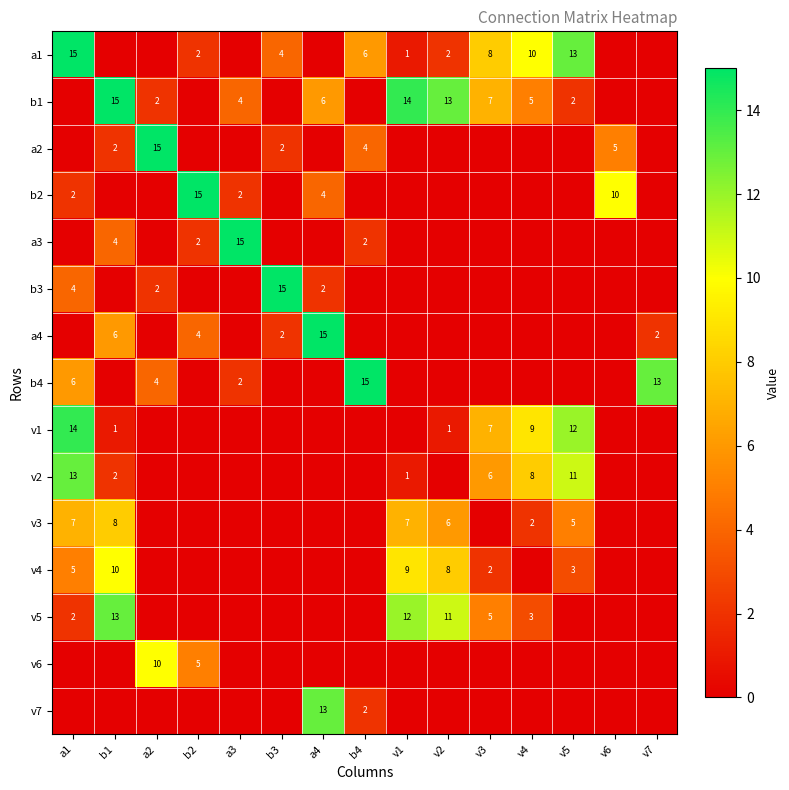

The value of v6 at a2 is 10. True or false?

True